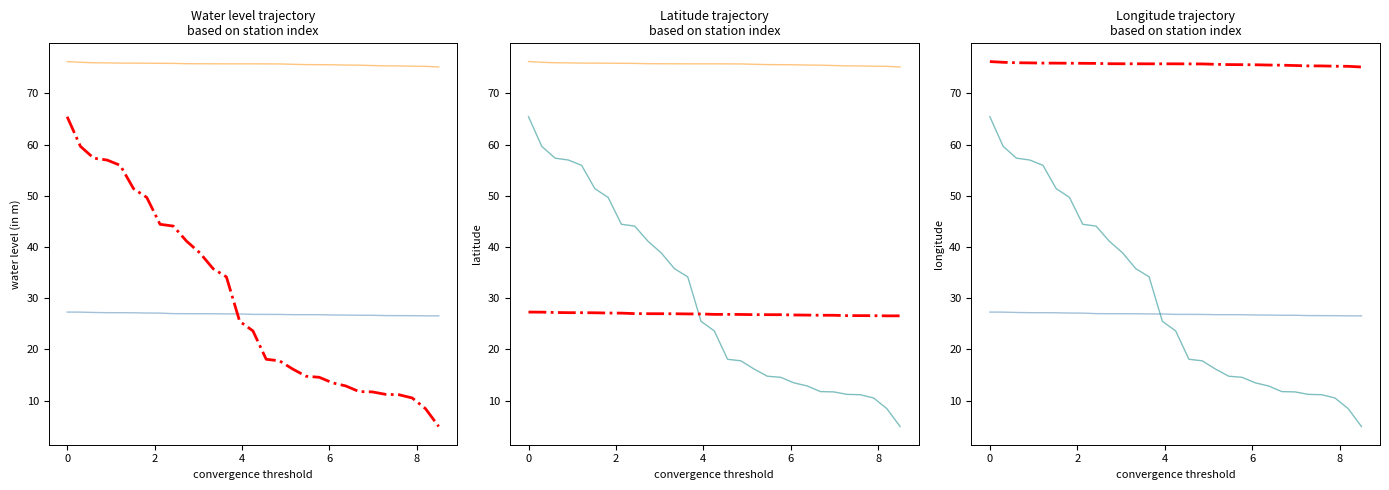

What are all the series names shown in the legend?

lat, long, water_level (in m)